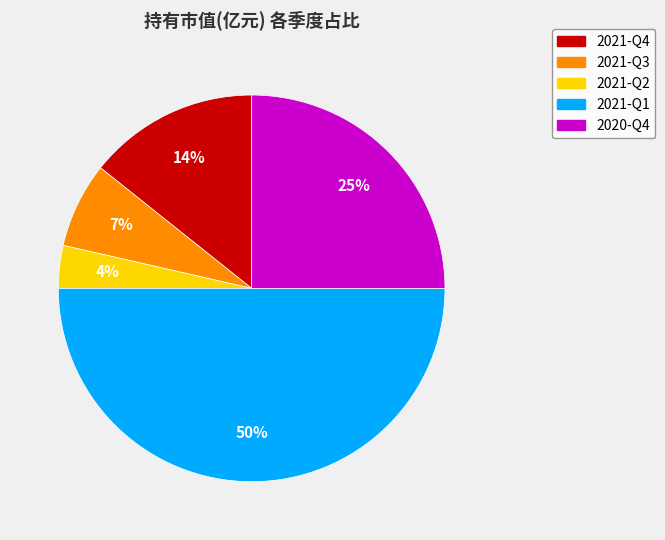

Is 2021-Q2 the majority of the pie?

No